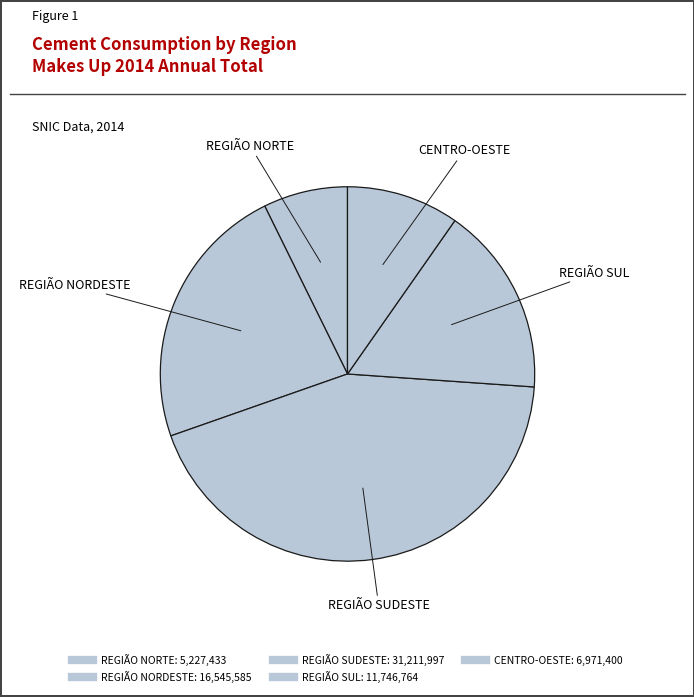

What is the smallest slice in the pie chart?

REGIÃO NORTE